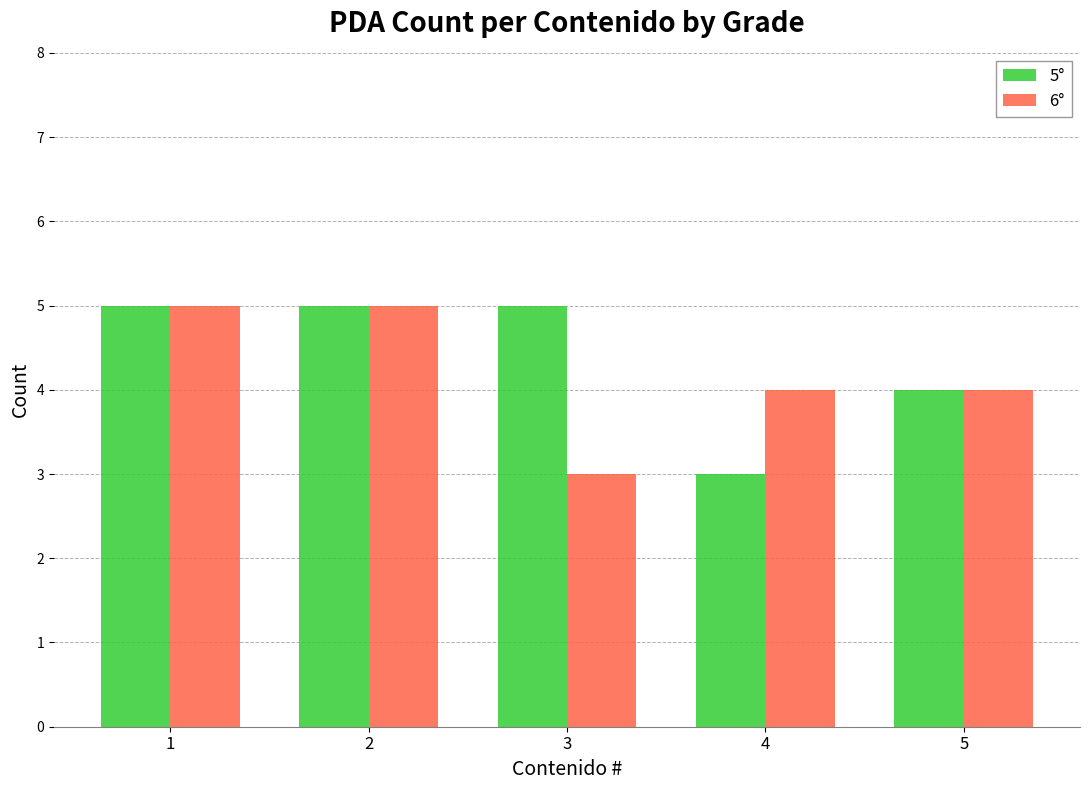

Reading right to left, extract all data points from this chart.

5°: 4	3	5	5	5
6°: 4	4	3	5	5